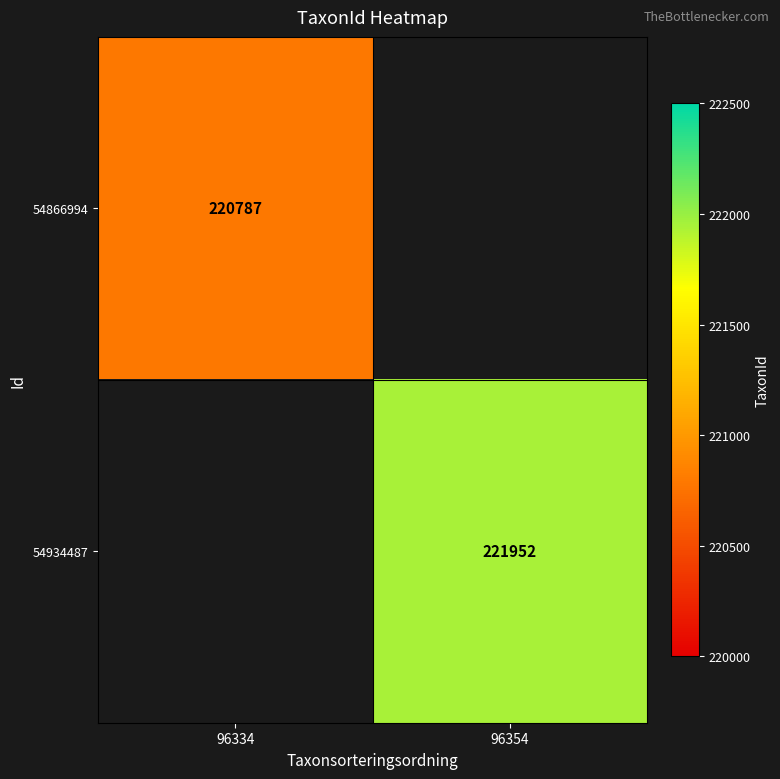

At how many categories does at least one series exceed 221417?

1